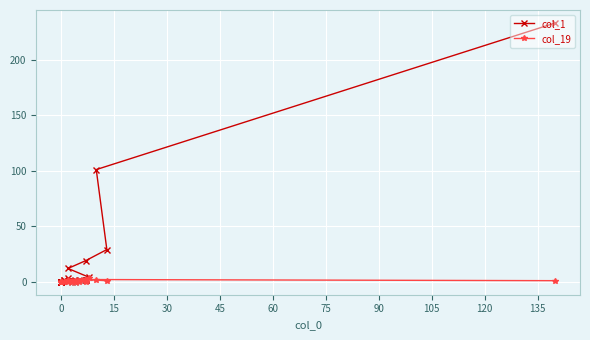

What are all the series names shown in the legend?

col_1, col_19